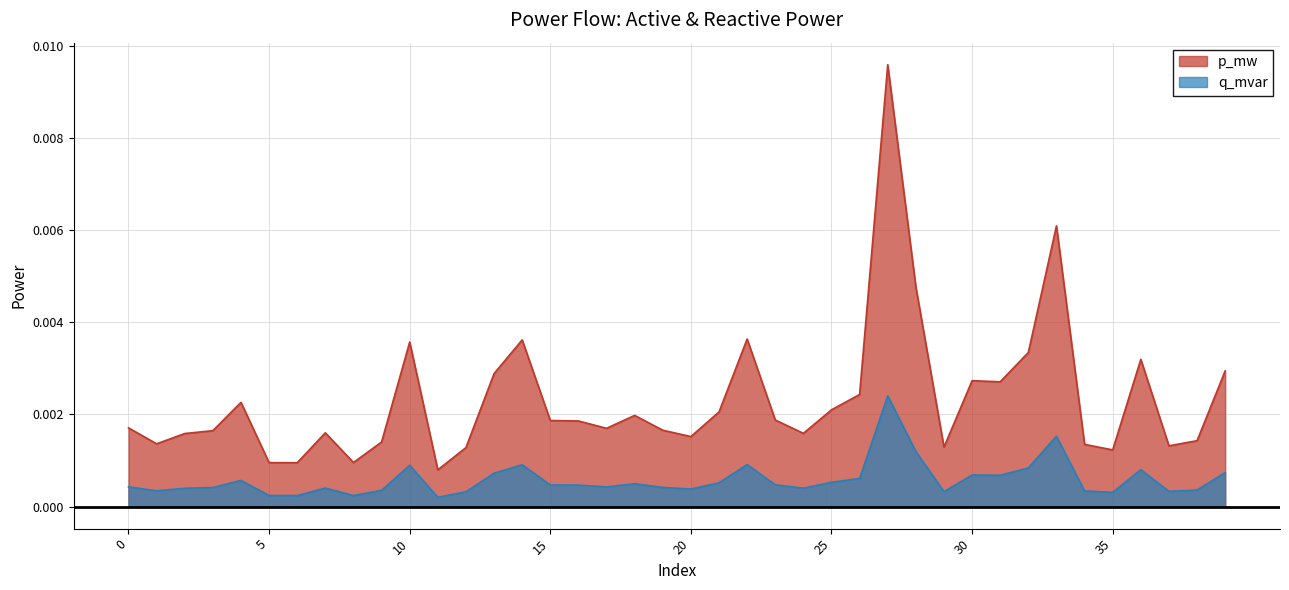

How many lines are shown in the chart?

2